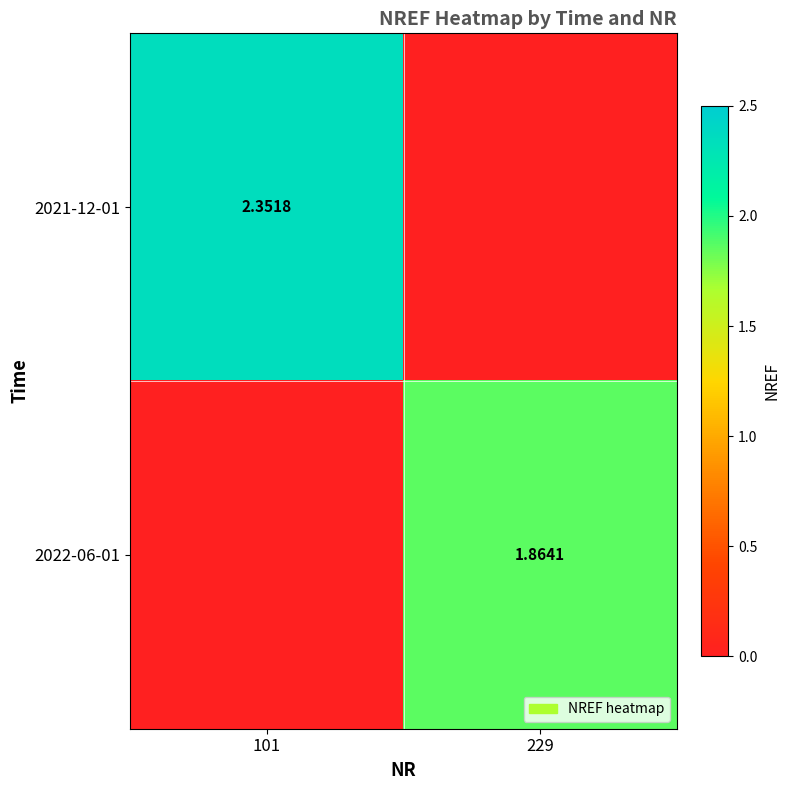

At which category is the sum across all series the highest?

101